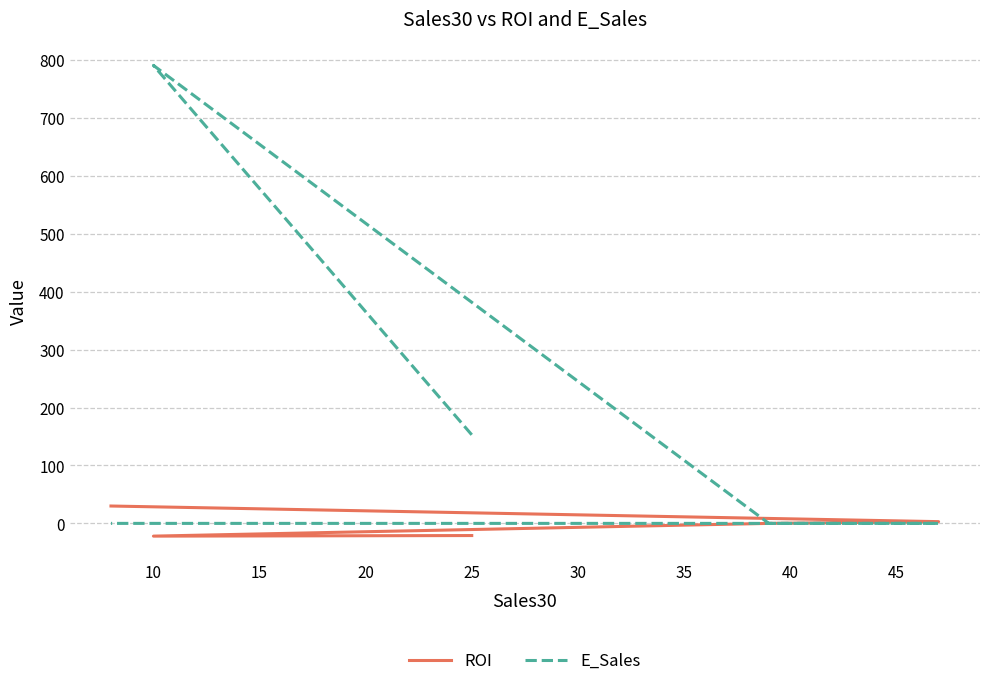

Between 15 and 10, which is larger?

15